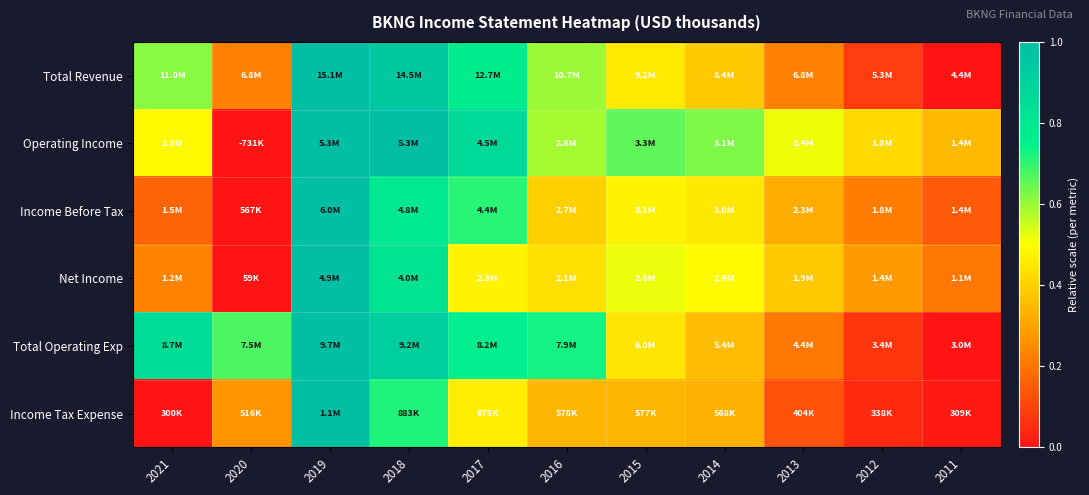

At which category is the sum across all series the highest?

2019